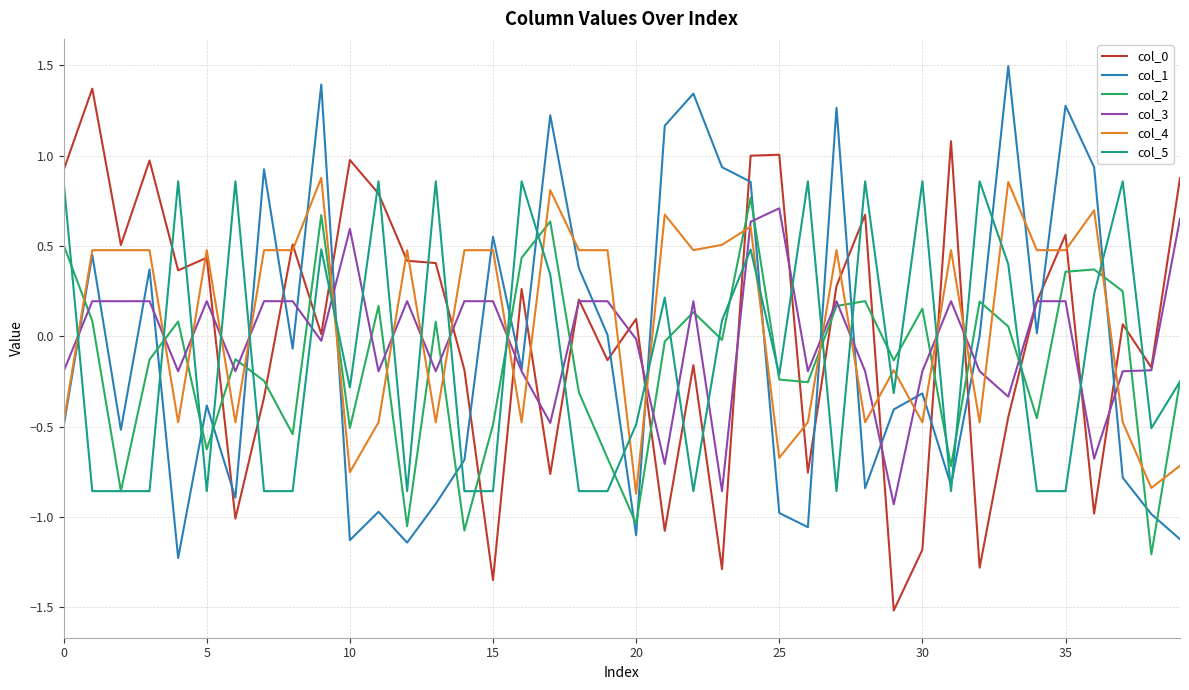

How many times do col_3 and col_4 cross each other?

22